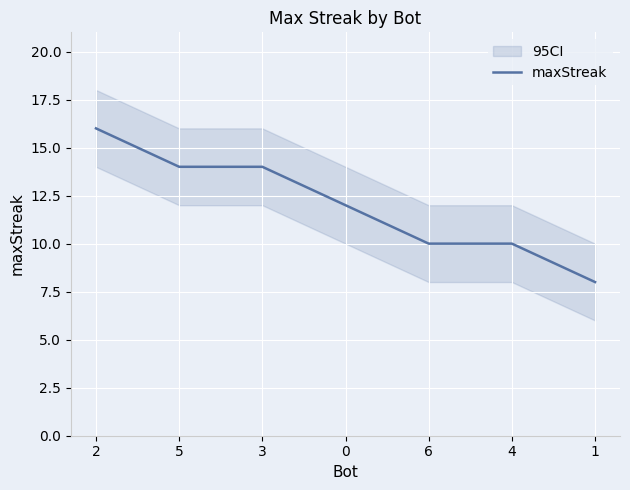

Reading left to right, transcribe all the data shown in this chart.

16	14	14	12	10	10	8